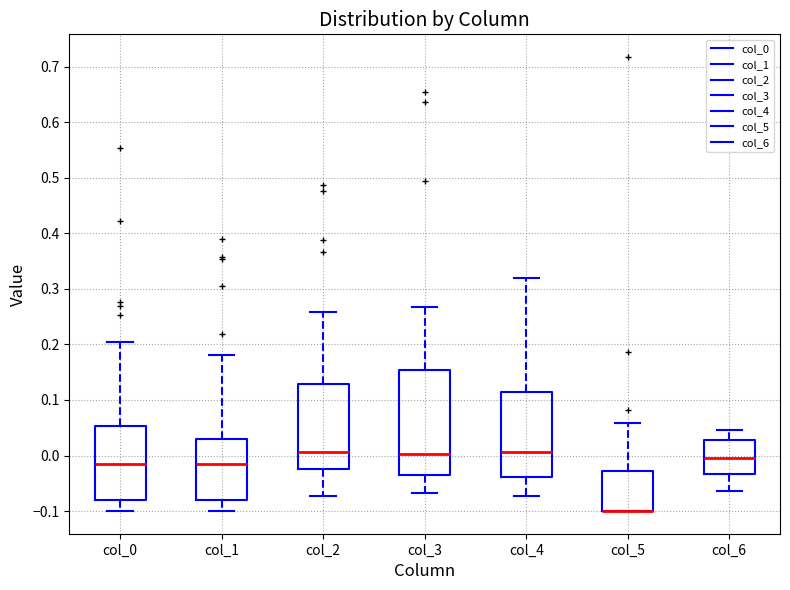

Comparing the boxes themselves (not the whiskers), which one is the tallest?

col_3